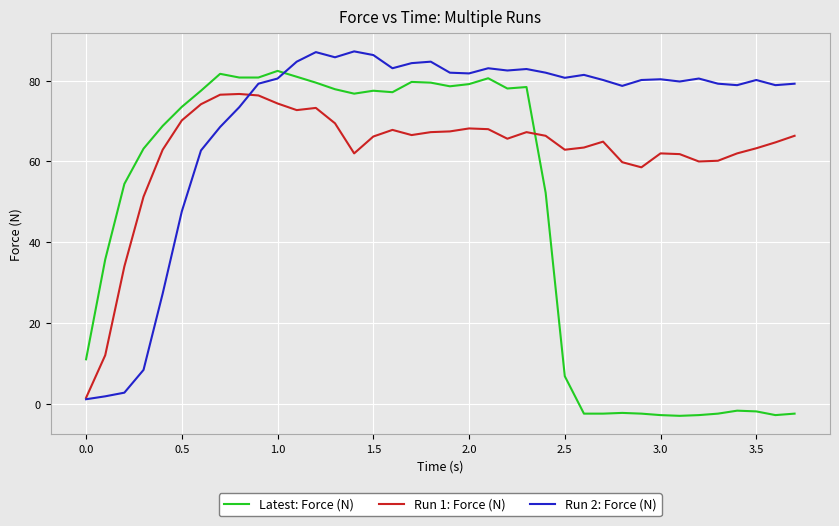

What is the minimum value shown in the chart?

-3.0